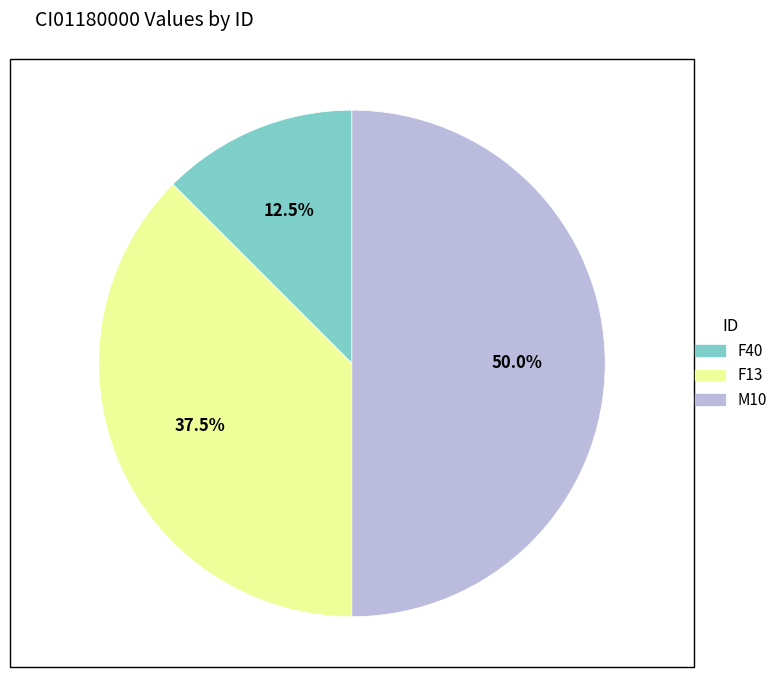

What portion of the pie excludes M10?

50.0%